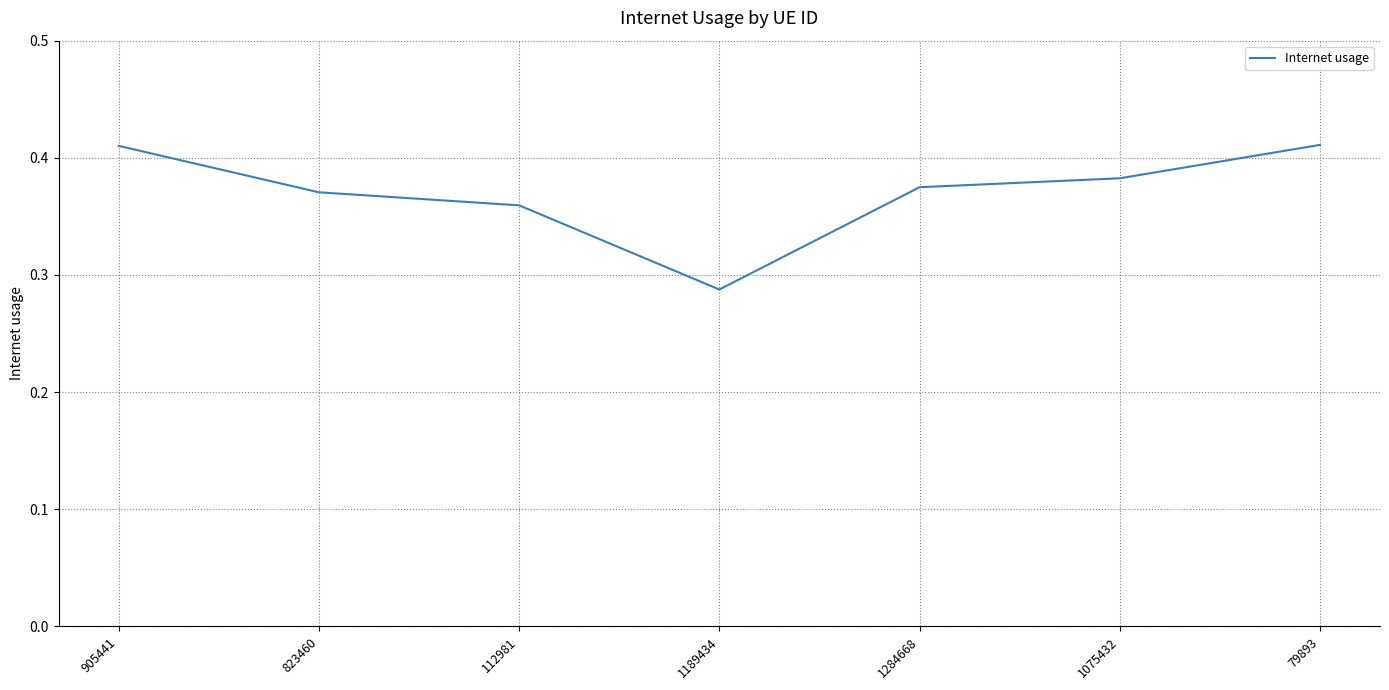

What is the difference between the maximum and second lowest values?

0.1